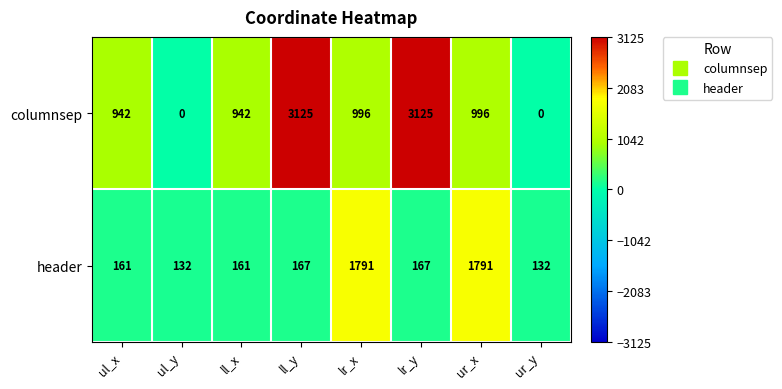

What is the average value of the header series?

563